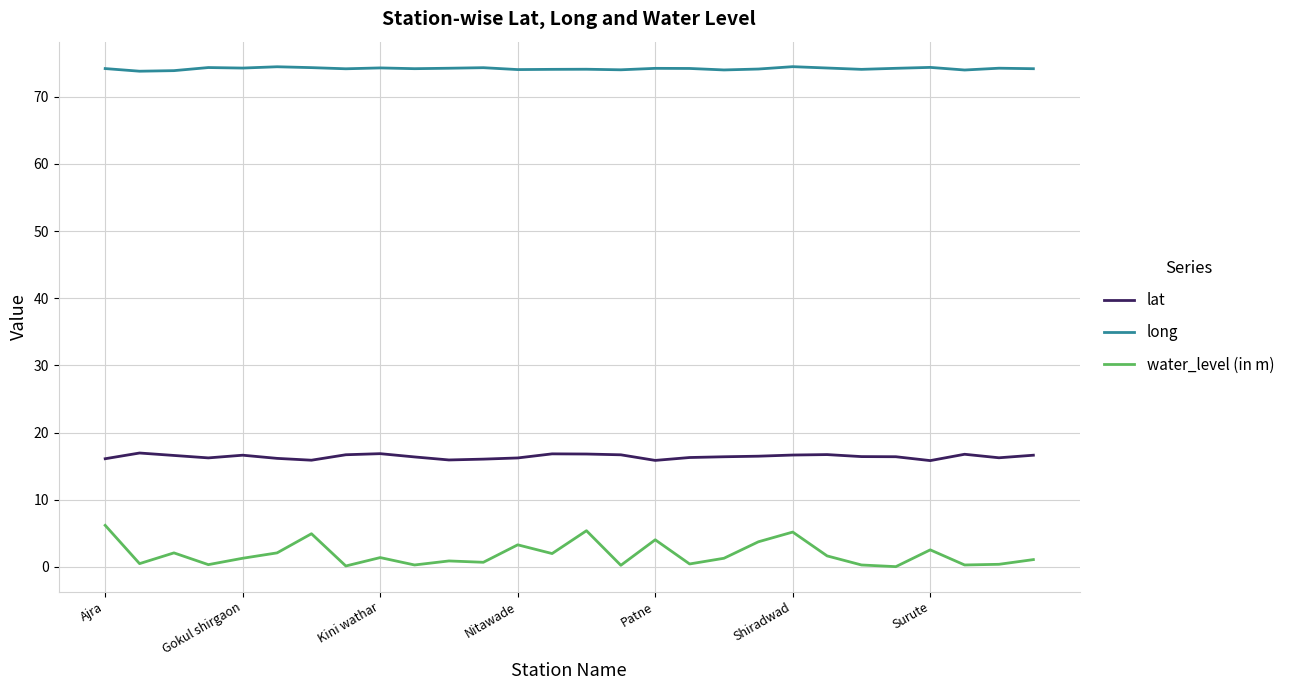

True or false: lat and water_level (in m) cross at least once.

False